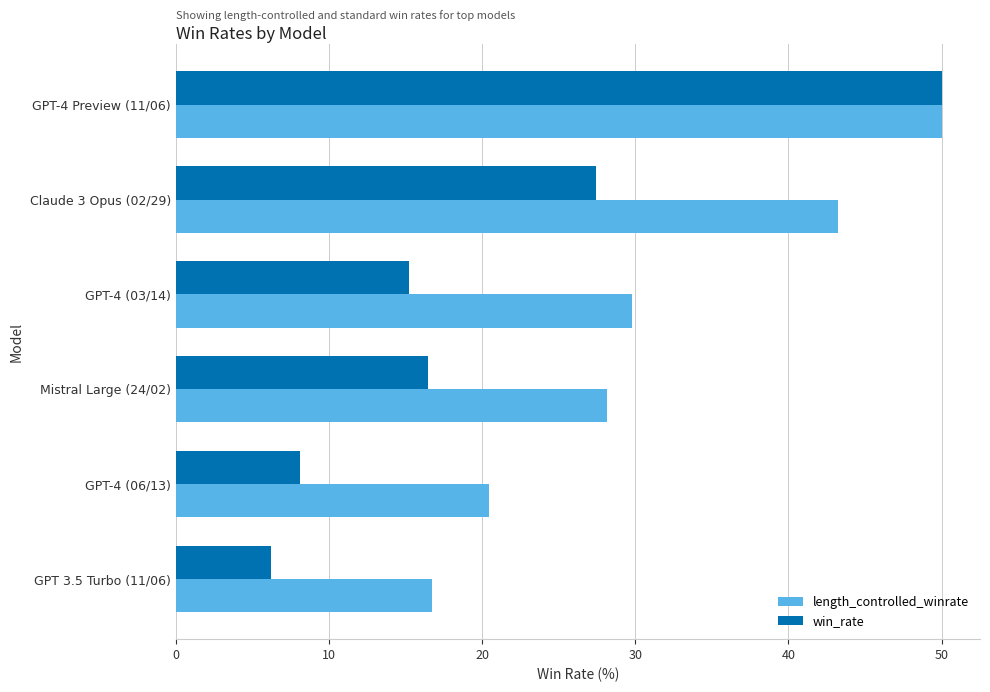

Is it true that win_rate equals 8.1 at GPT-4 (06/13)?

True